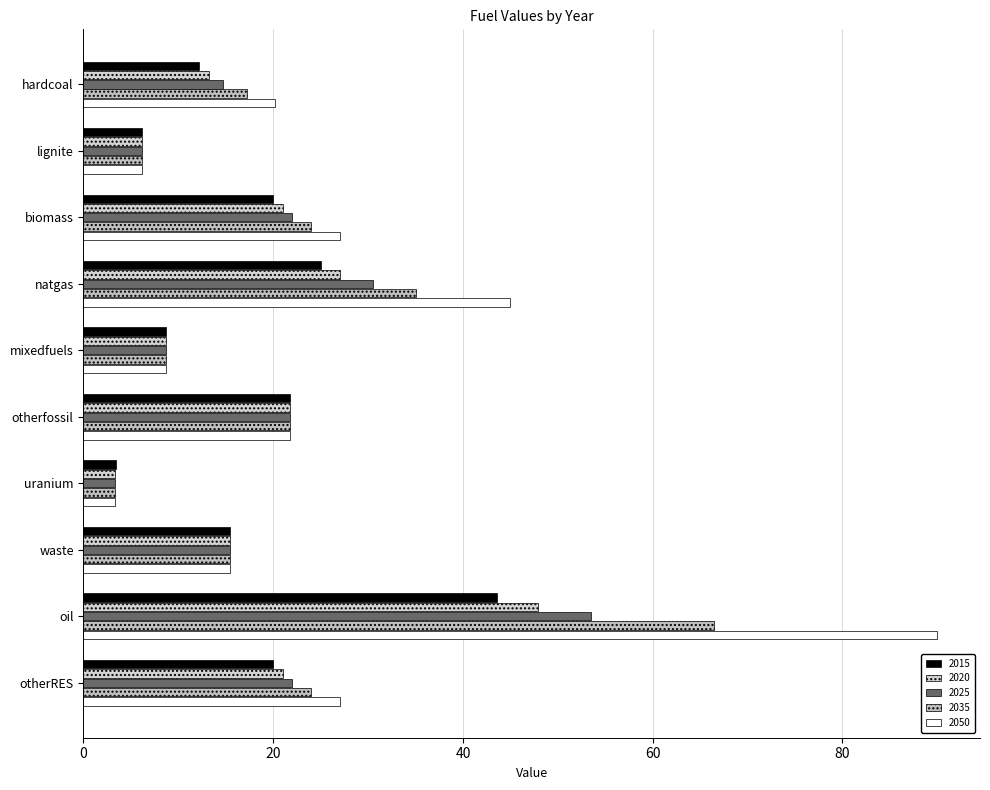

Which category has the lowest value in the 2025 series?

uranium